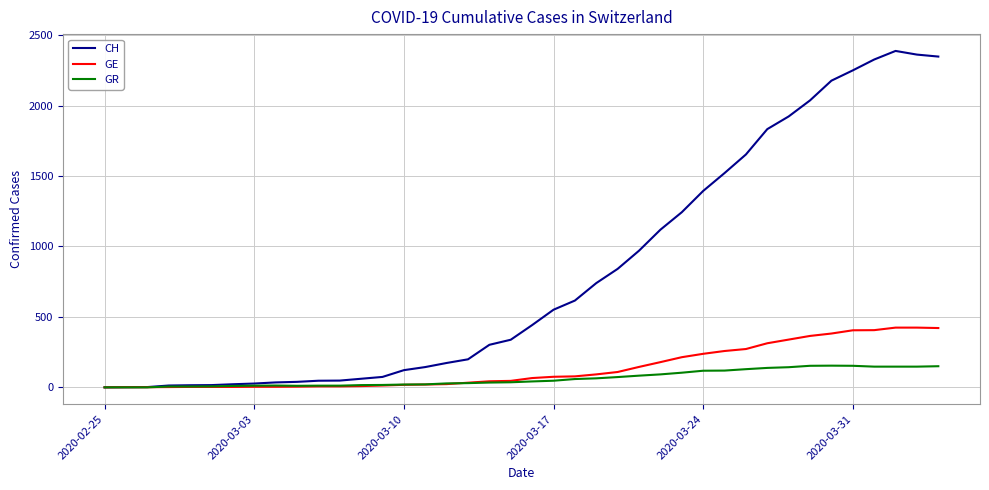

What is the greatest value displayed?

2388